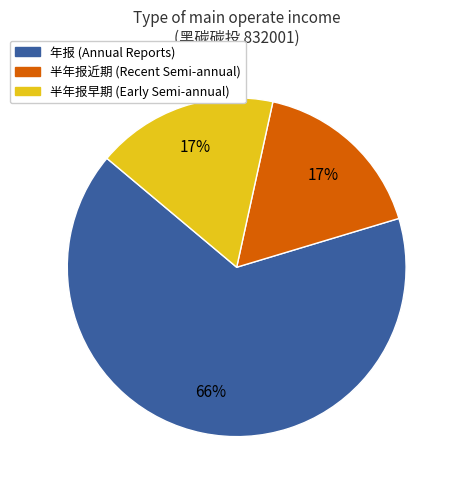

What is the ratio of the value at 半年报近期 (Recent Semi-annual) to the value at 年报 (Annual Reports)?

0.3